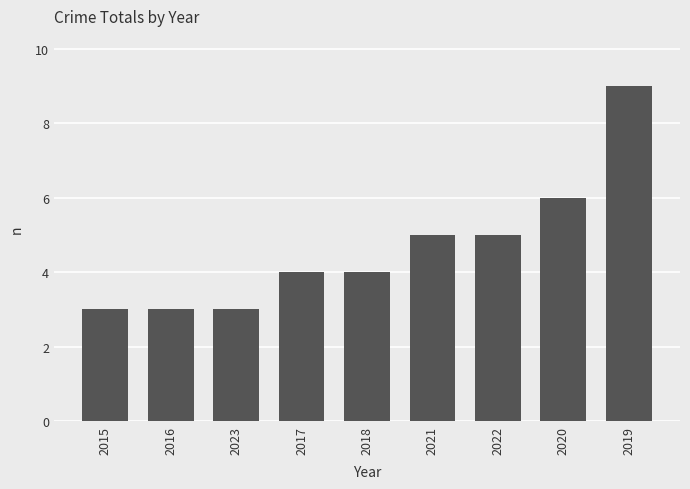

Where is the data nearest to the value 6?

2020